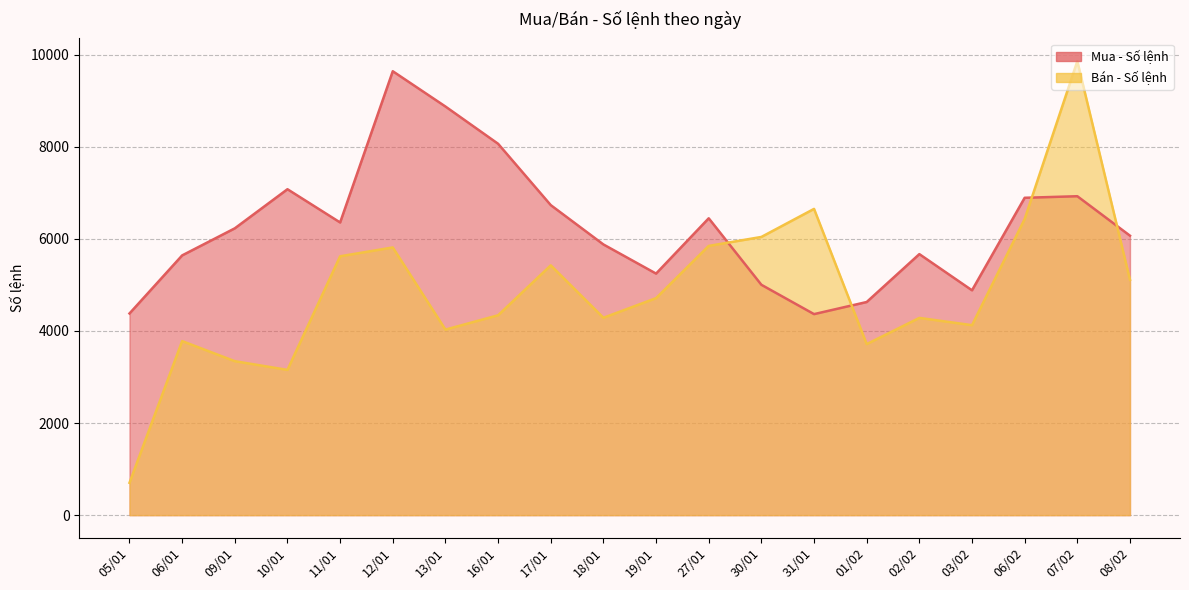

Reading left to right, list all the values displayed in this chart.

Mua - Số lệnh: 4379	5640	6228	7077	6355	9639	8873	8064	6732	5878	5245	6446	5002	4365	4628	5668	4882	6891	6925	6068
Bán - Số lệnh: 702	3779	3343	3154	5621	5813	4029	4340	5424	4286	4712	5846	6041	6650	3714	4283	4125	6430	9857	5110